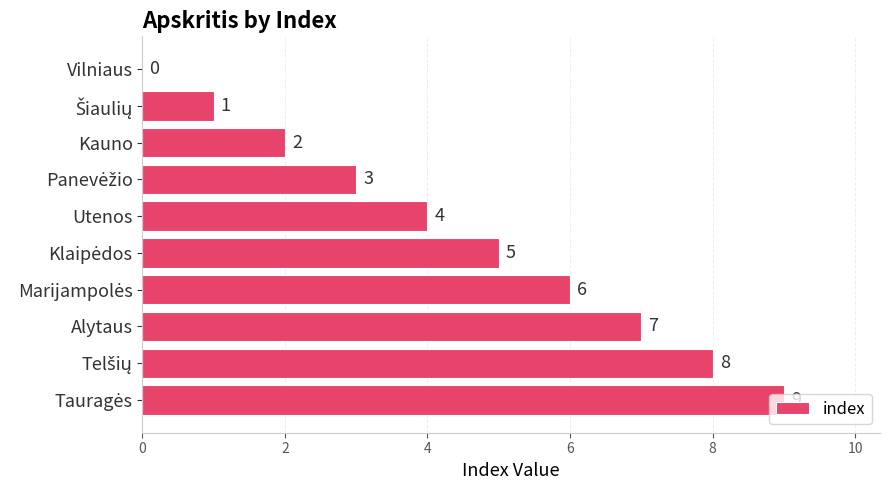

Where is the data nearest to the value 4?

Utenos